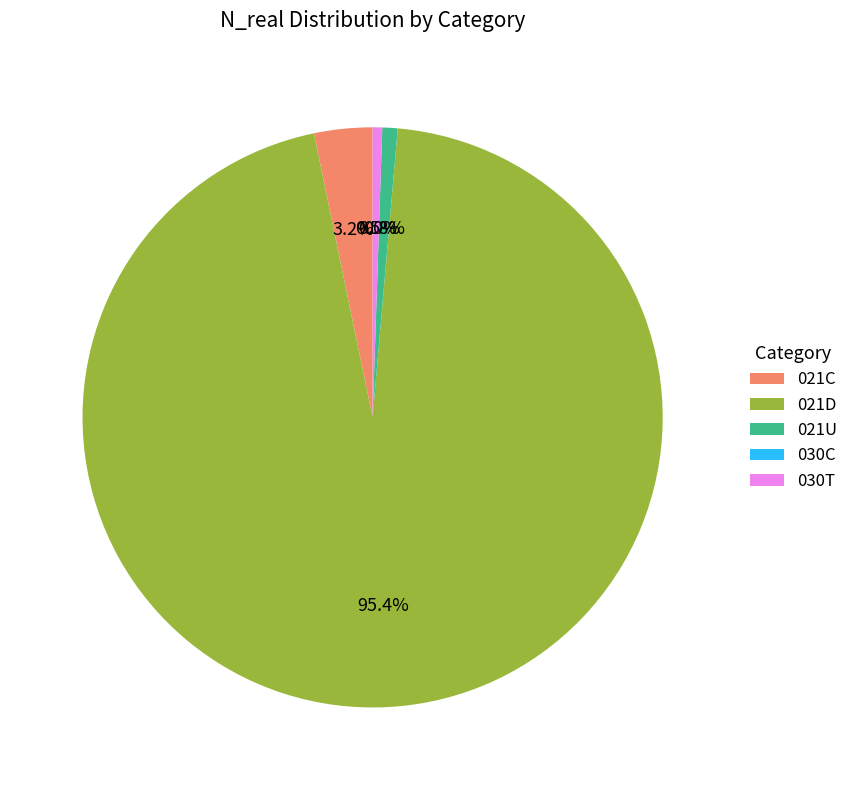

To the nearest percent, what is the average slice percentage?

20%